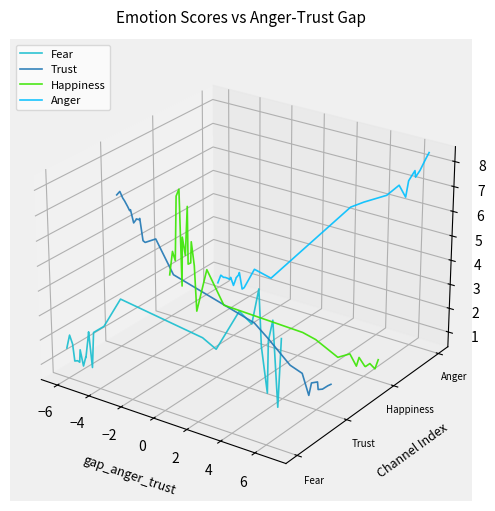

How many intersections are there between Happiness and Anger?

3